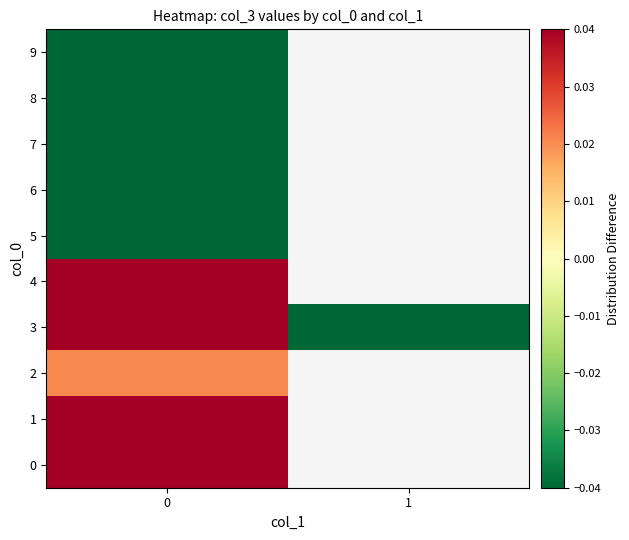

At how many categories does at least one series exceed 0?

1